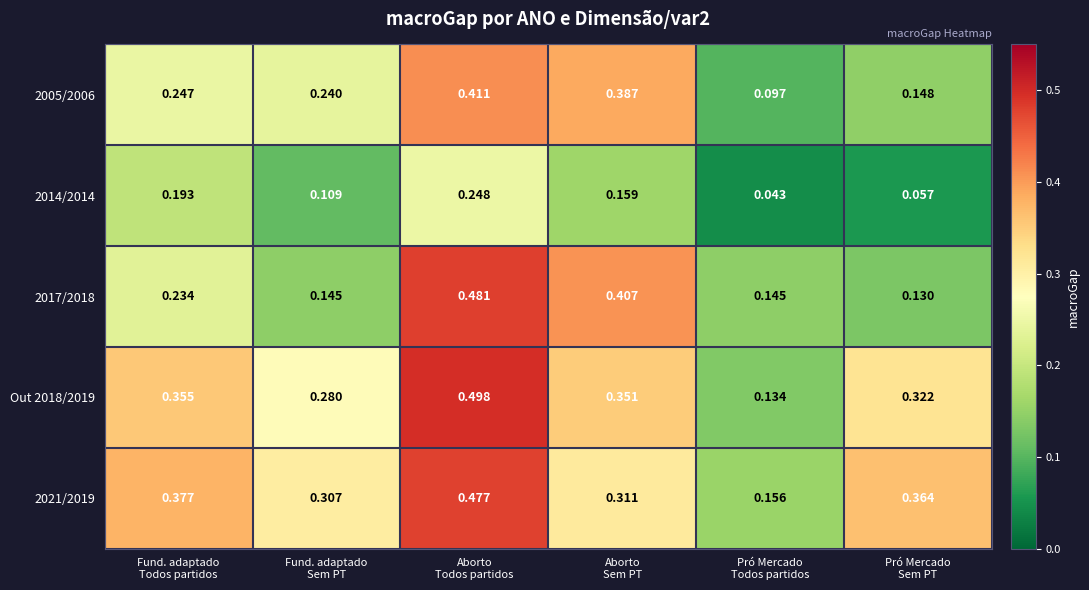

Rank the series at Fund. adaptado
Todos partidos from lowest to highest value.

2014/2014, 2017/2018, 2005/2006, Out 2018/2019, 2021/2019